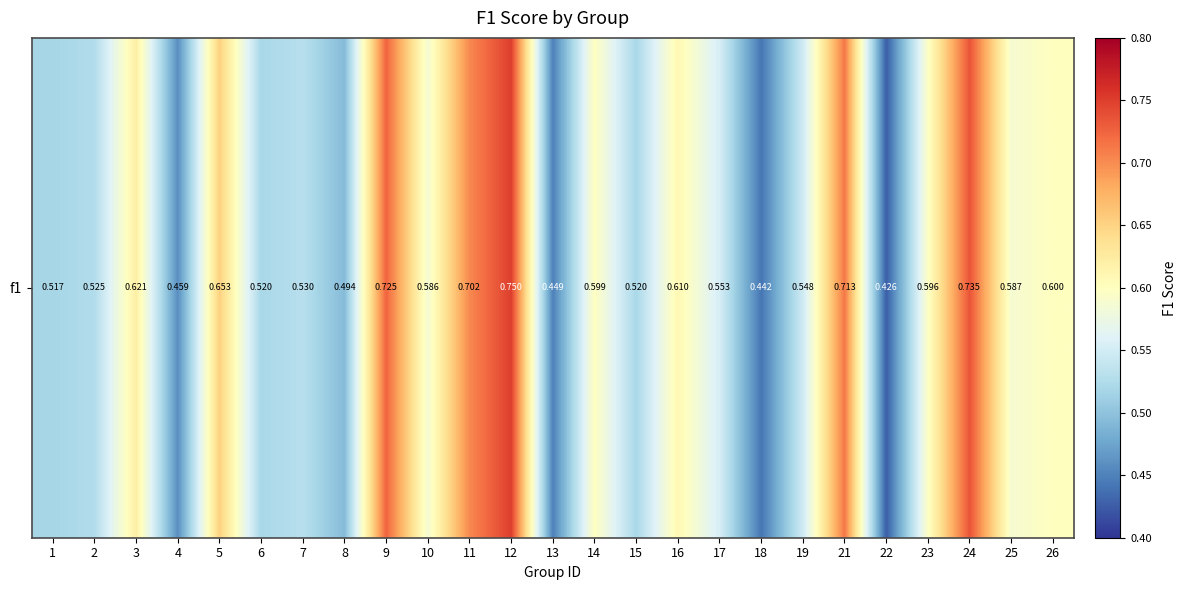

Reading right to left, transcribe all the data shown in this chart.

0.6	0.6	0.7	0.6	0.4	0.7	0.5	0.4	0.6	0.6	0.5	0.6	0.4	0.8	0.7	0.6	0.7	0.5	0.5	0.5	0.7	0.5	0.6	0.5	0.5